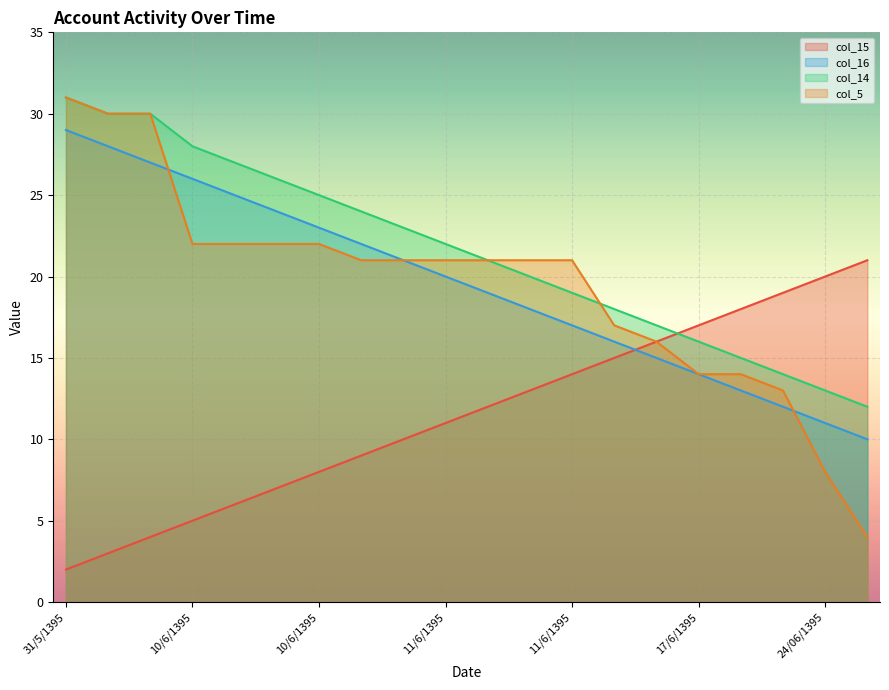

Rank the series by their maximum value, from lowest to highest.

col_15, col_16, col_14, col_5